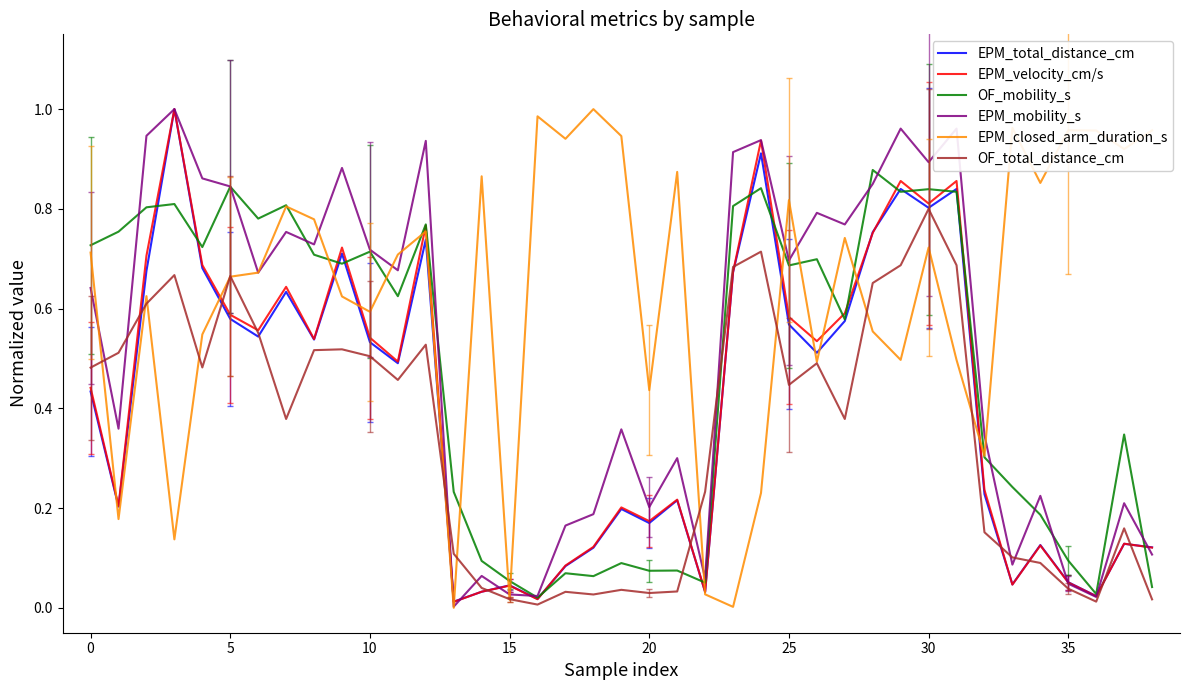

True or false: OF_total_distance_cm and EPM_closed_arm_duration_s intersect in this chart.

True